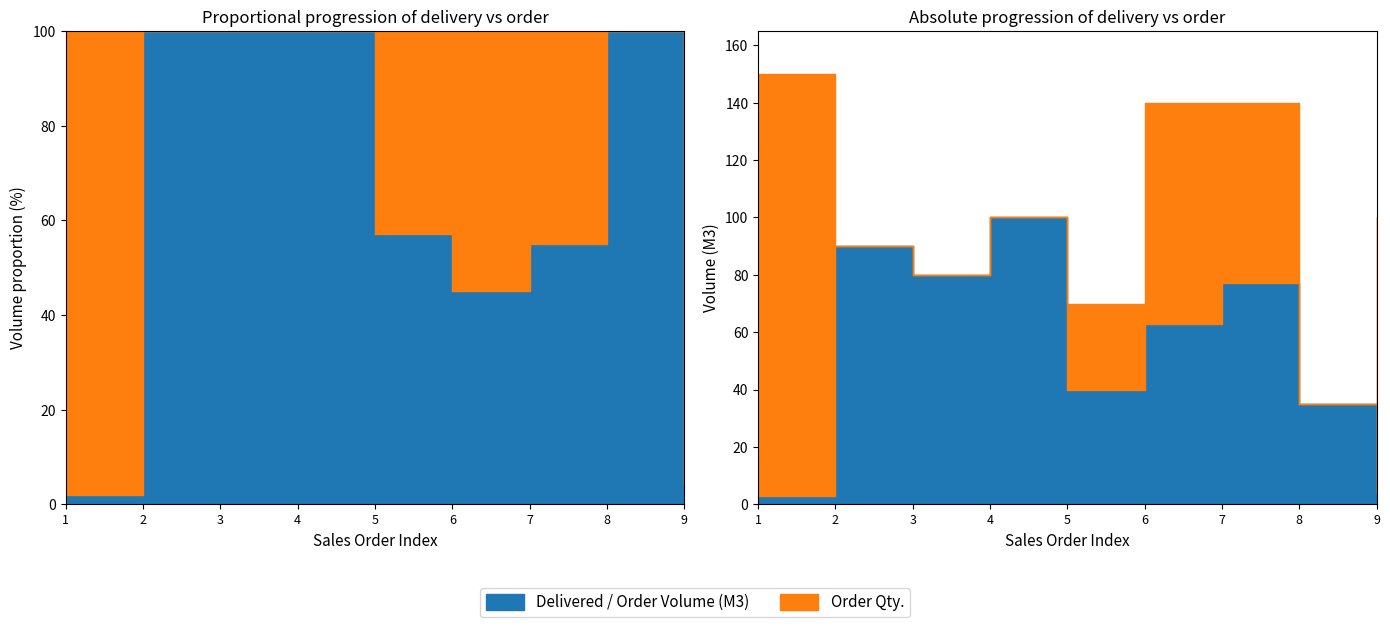

True or false: Delivered / Order Volume (M3) and Order Qty. intersect in this chart.

False